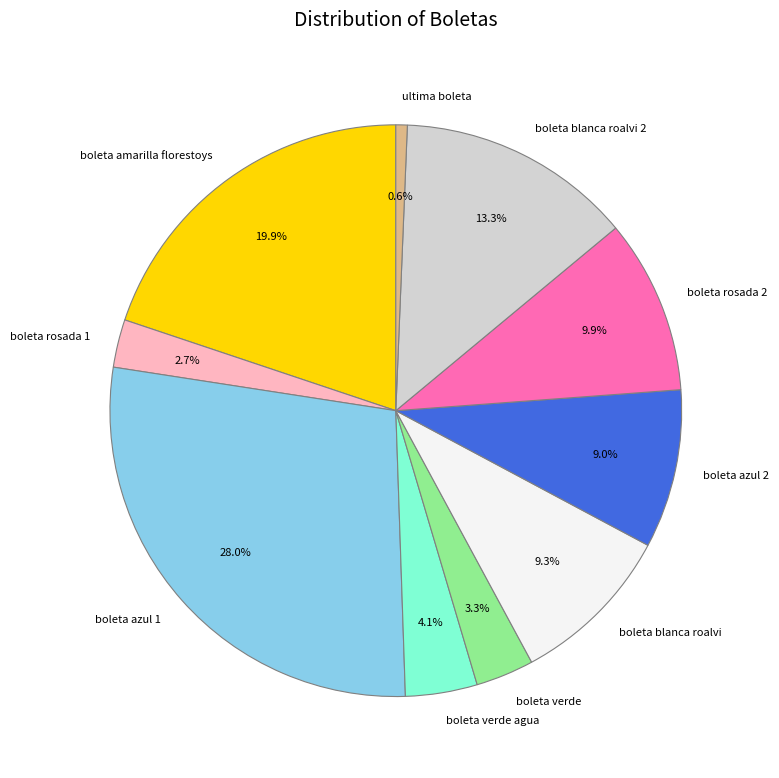

Does boleta rosada 1 account for over 50% of the chart?

No